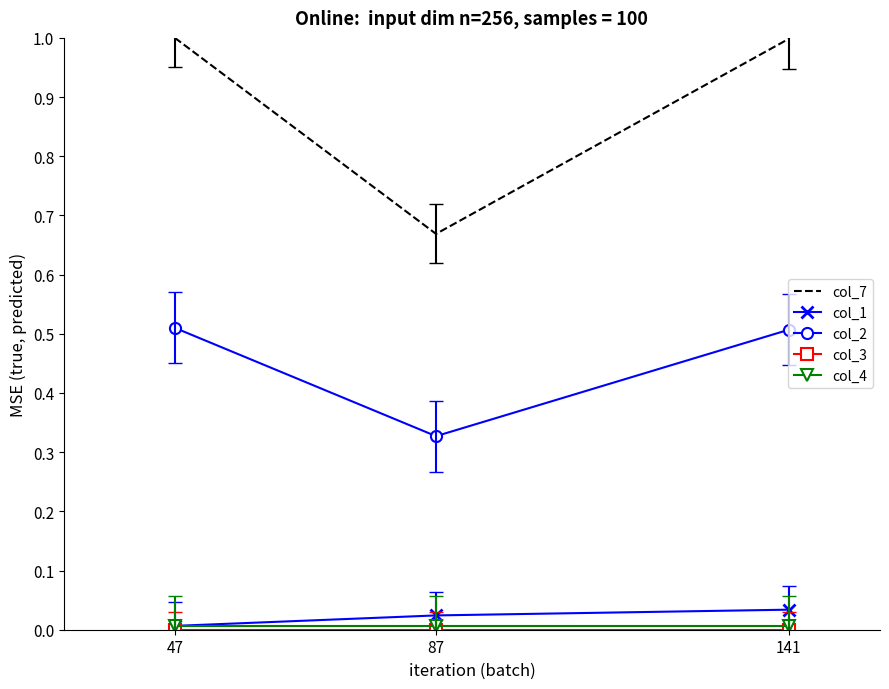

Is the value of col_1 at 87 greater than the value of col_7 at 47?

No